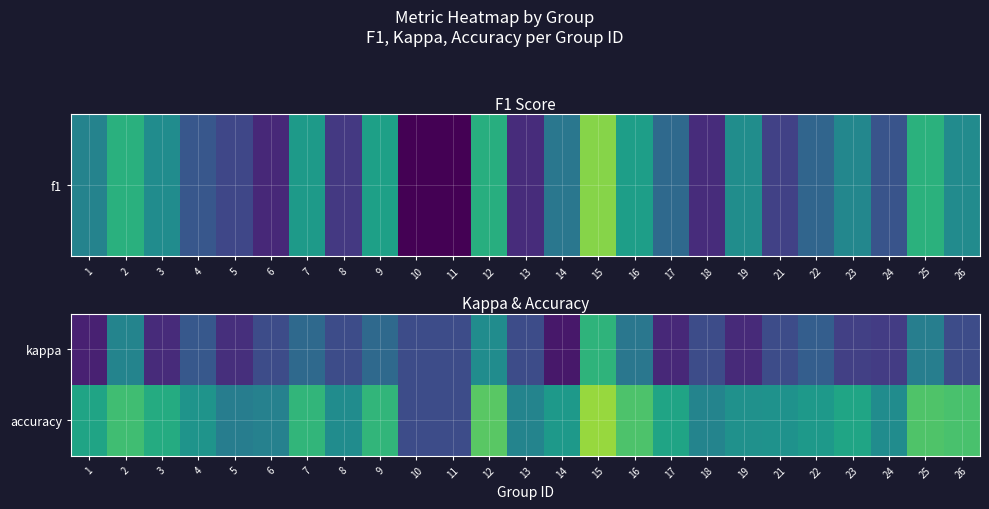

Which series has the largest range (max minus min)?

accuracy